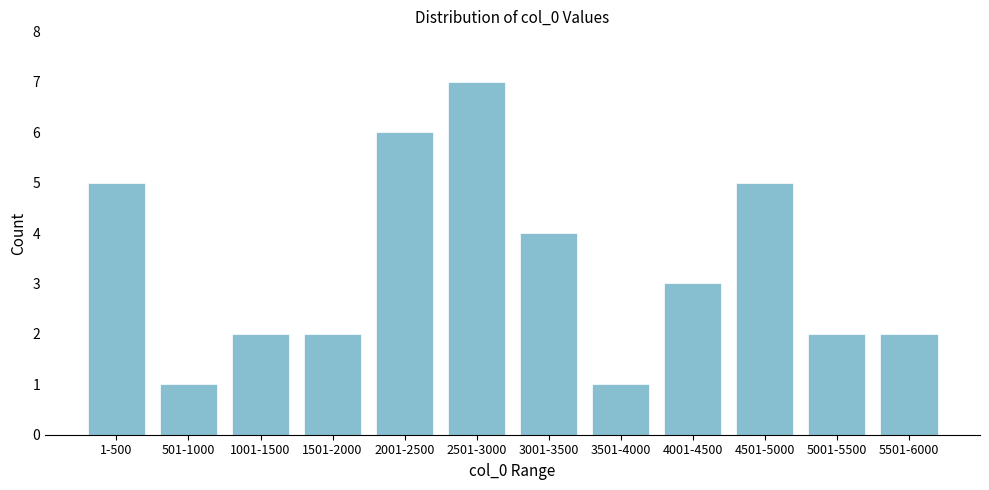

Reading left to right, extract all data points from this chart.

1-500=5	501-1000=1	1001-1500=2	1501-2000=2	2001-2500=6	2501-3000=7	3001-3500=4	3501-4000=1	4001-4500=3	4501-5000=5	5001-5500=2	5501-6000=2